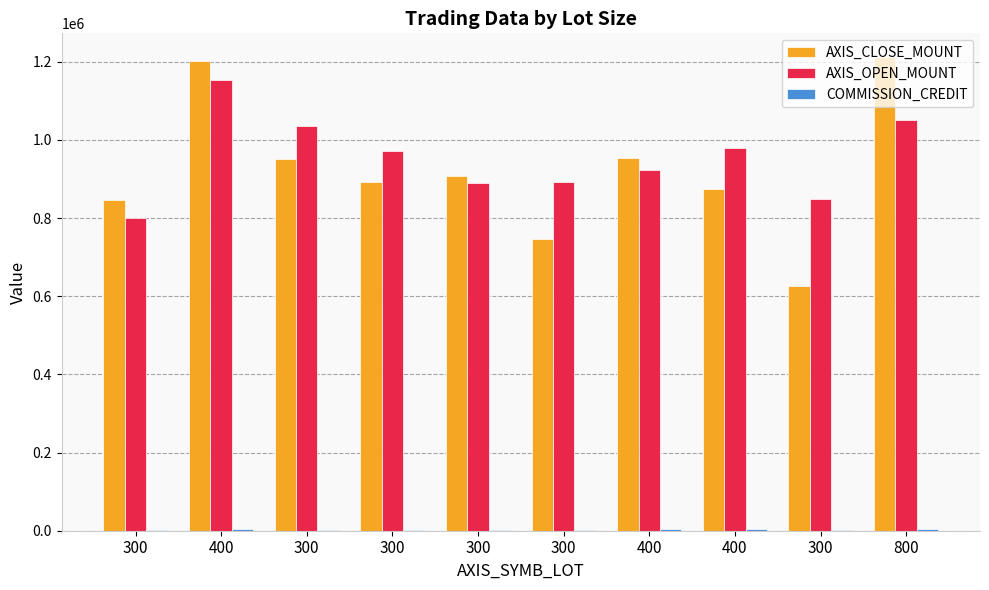

Are the bars horizontal?

No